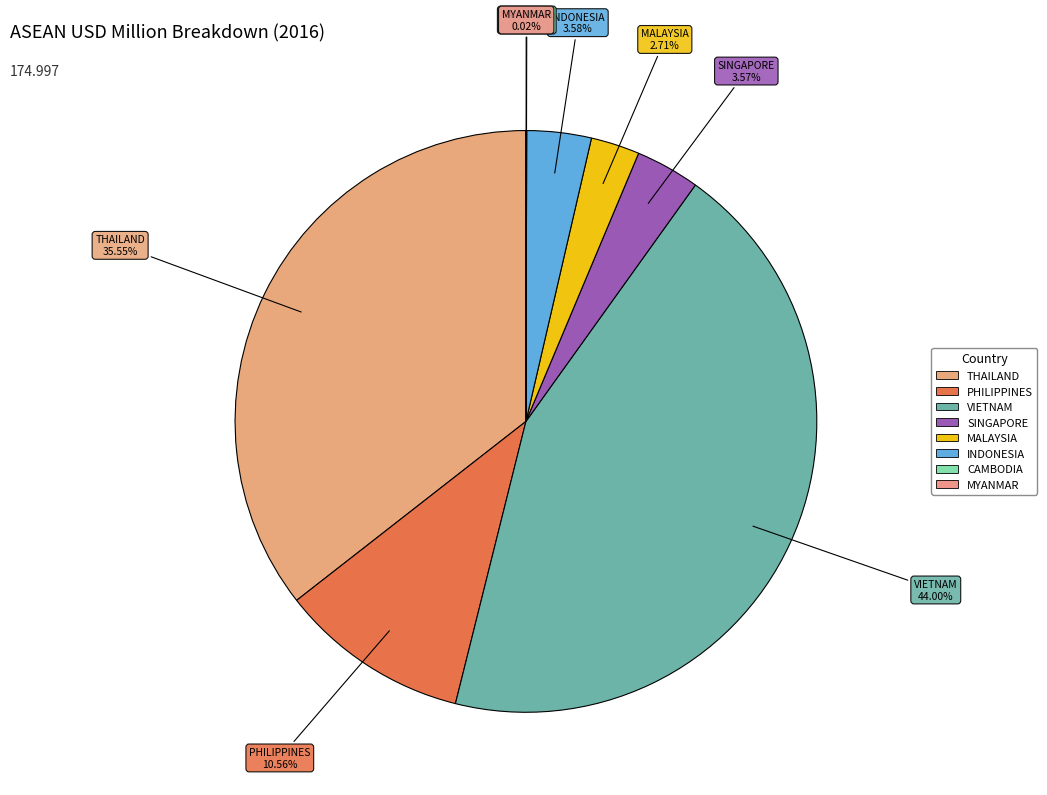

What is the ratio of the value at PHILIPPINES to the value at SINGAPORE?

3.0